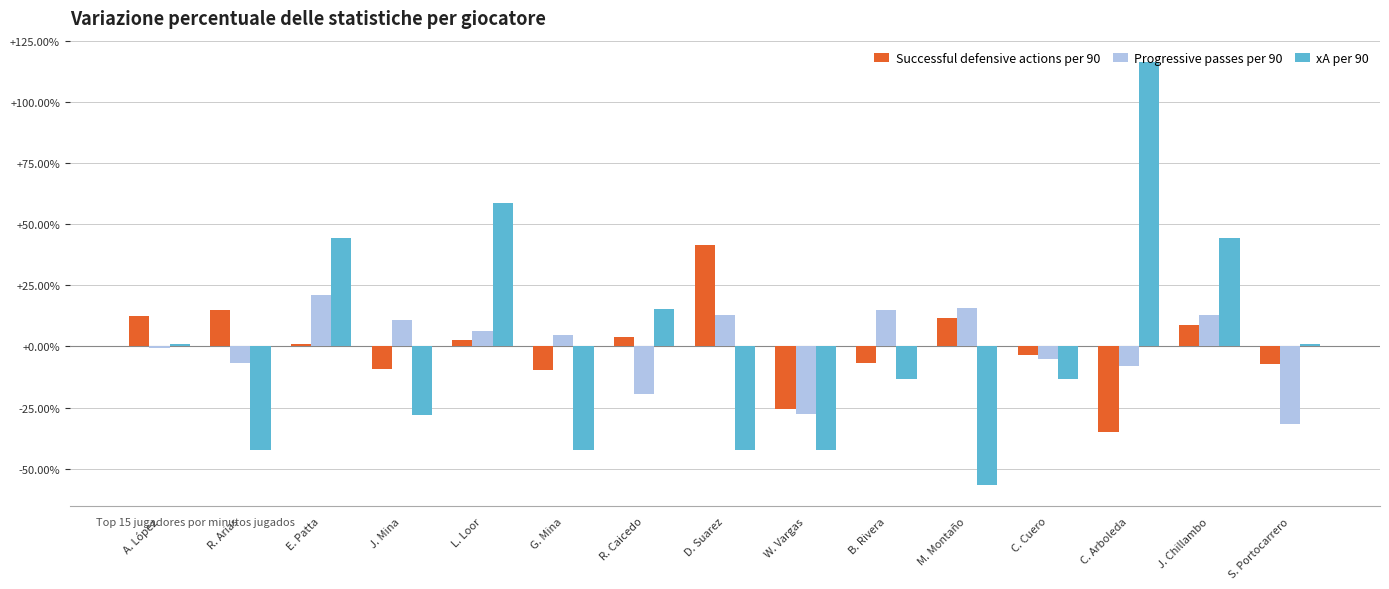

What is the spread (max minus min) of values at J. Mina?

38.9